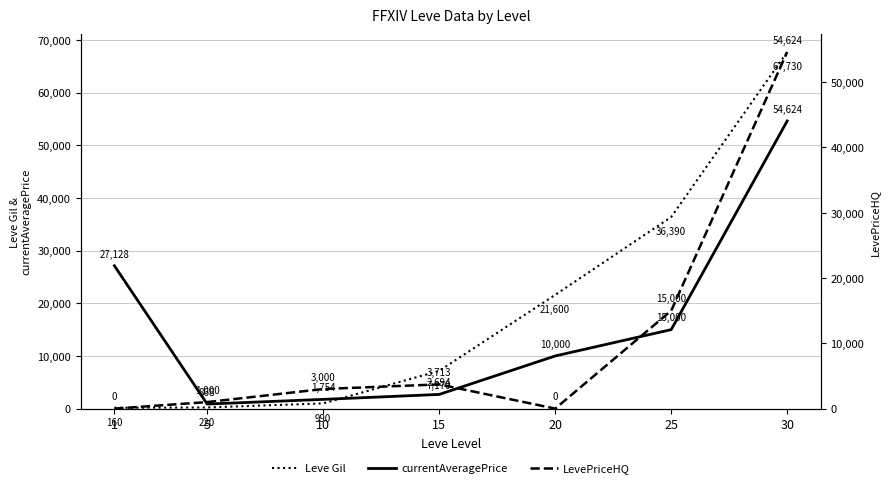

What is the average value of the Leve Gil series?

19180